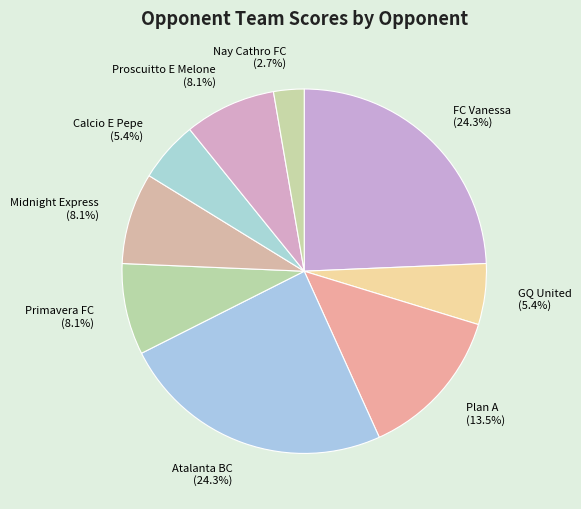

What is the smallest slice in the pie chart?

Nay Cathro FC